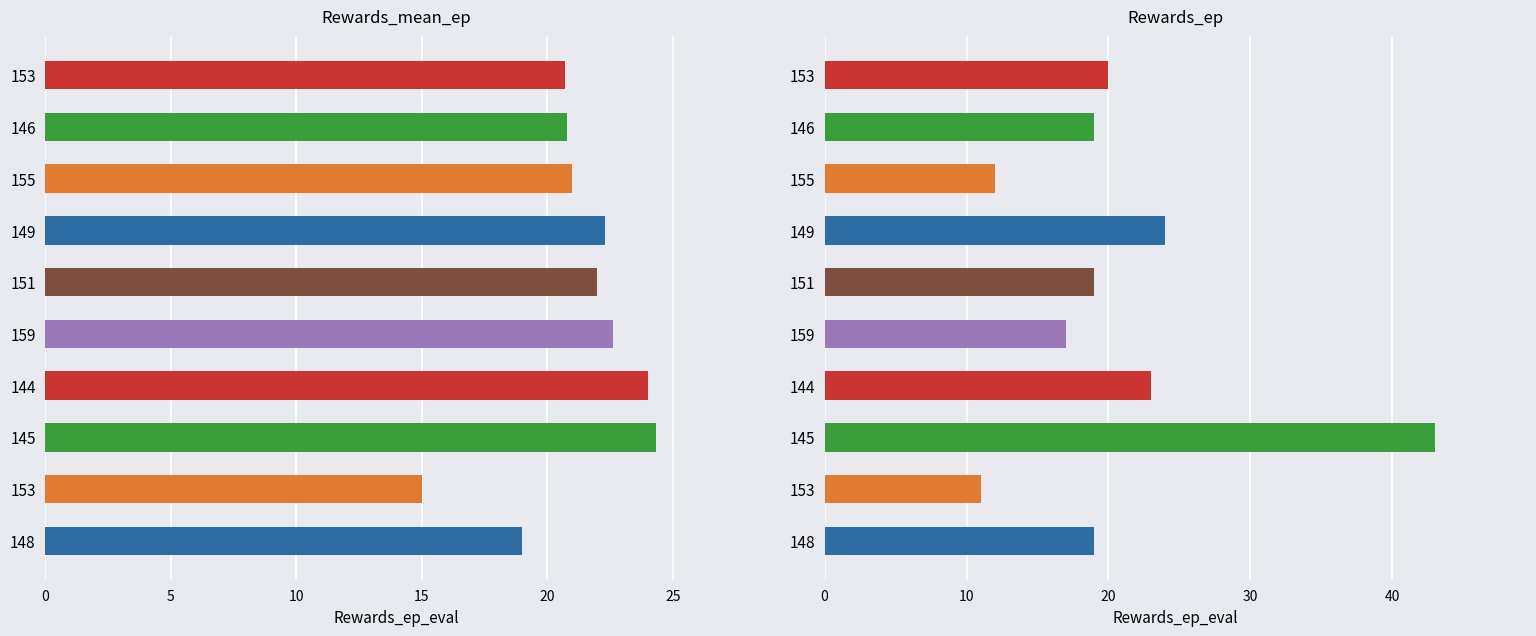

Reading left to right, list all the values displayed in this chart.

Rewards_mean_ep: 19.0	15.0	24.3	24.0	22.6	22.0	22.3	21.0	20.8	20.7
Rewards_ep: 19.0	11.0	43.0	23.0	17.0	19.0	24.0	12.0	19.0	20.0